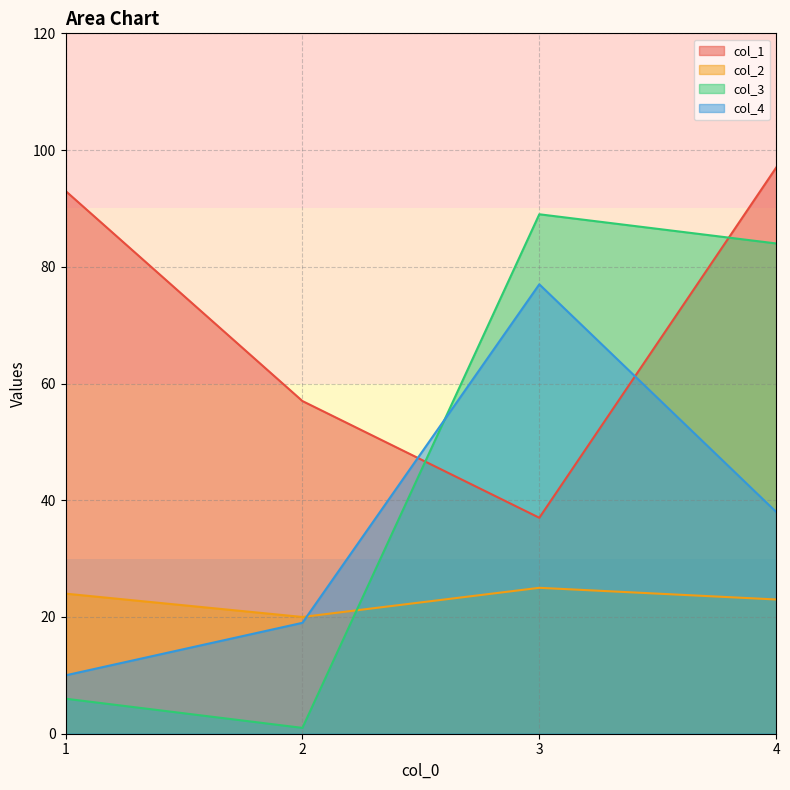

What is the maximum value shown in the chart?

97